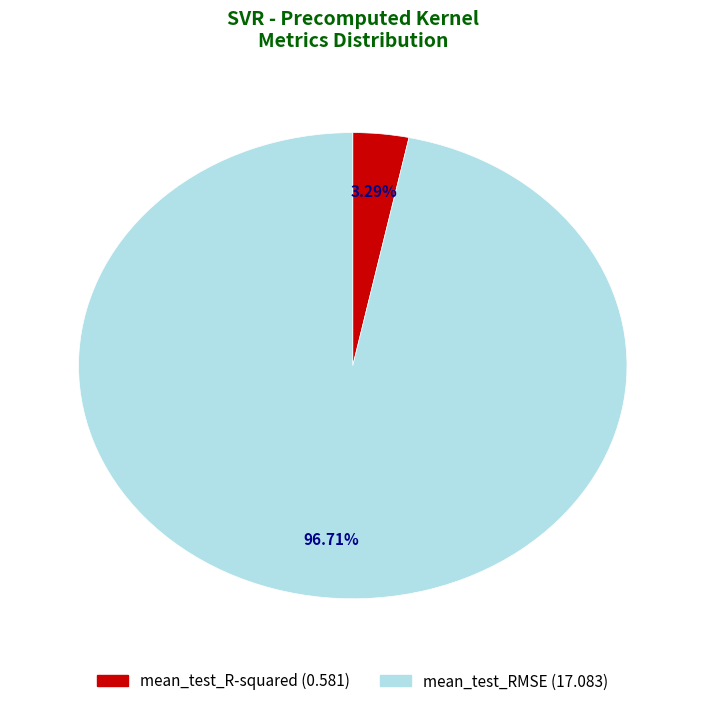

How many segments does this pie chart have?

2